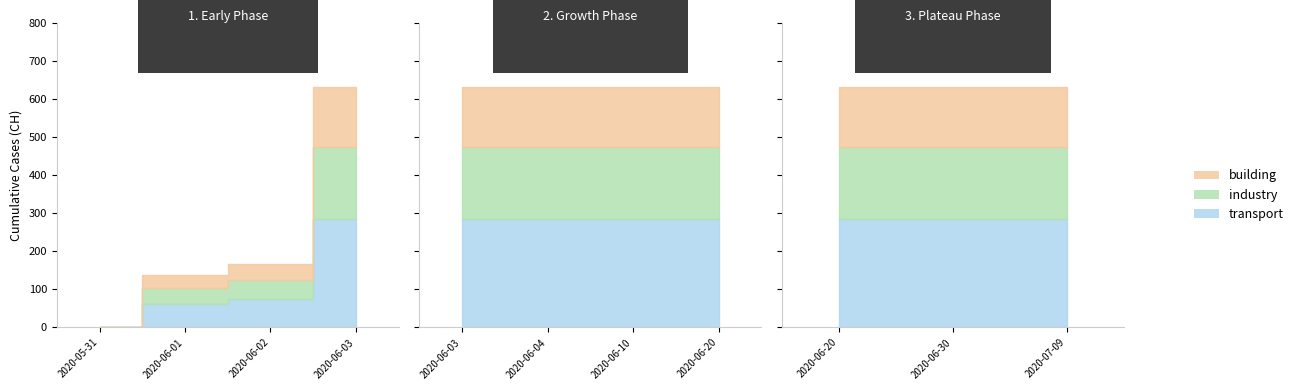

Is it true that the value at 2020-06-30 is 893?

False